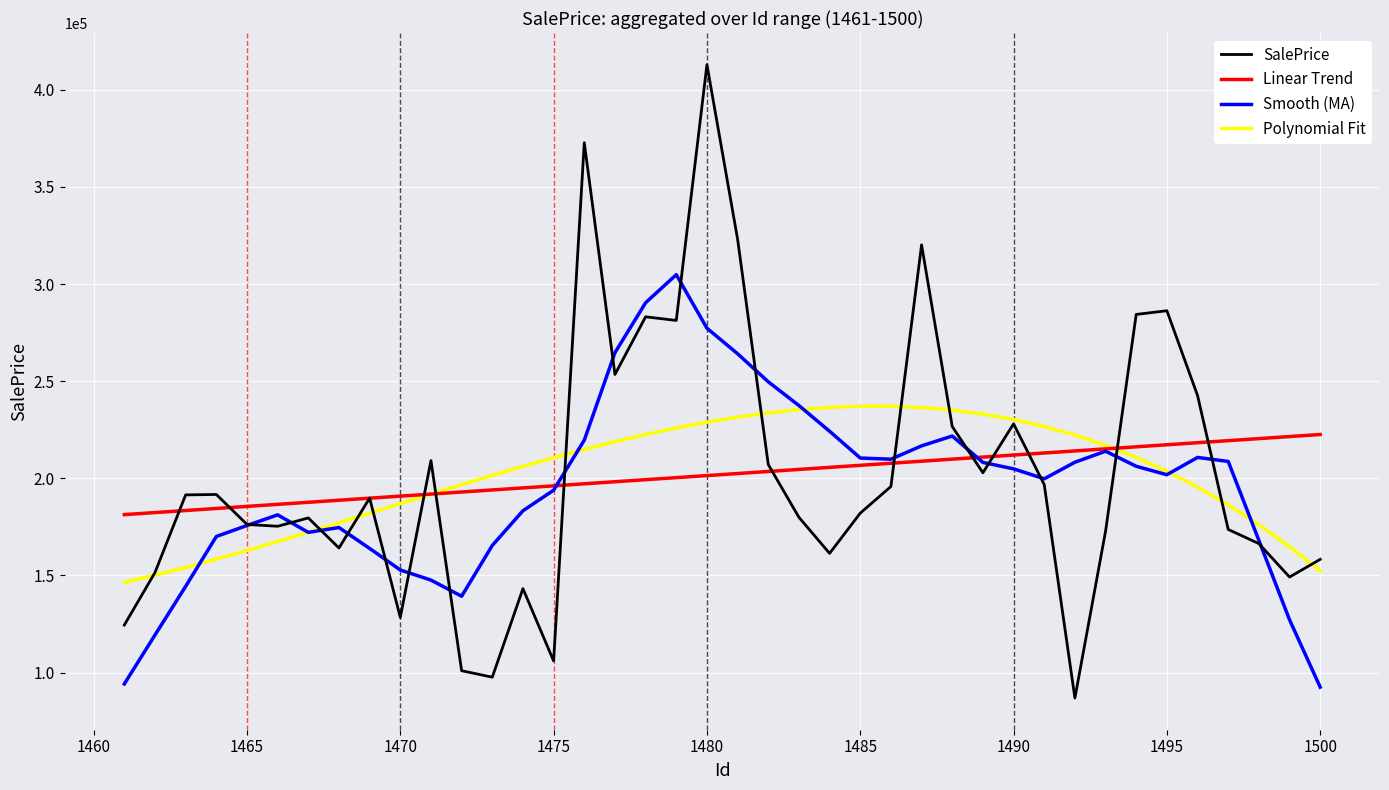

Is this an area chart (filled region under the line)?

No